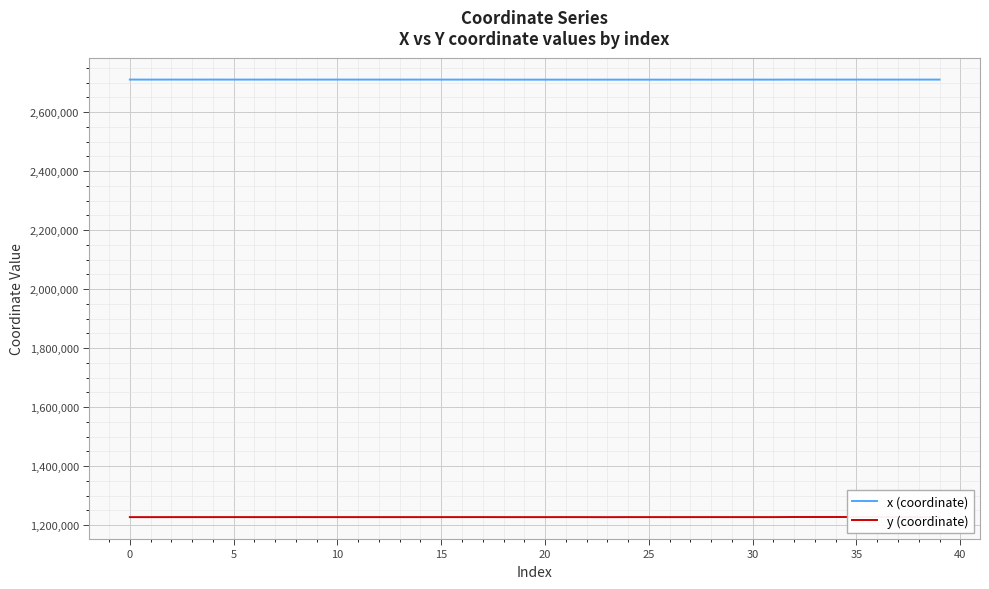

What is the lowest value of the x (coordinate) series?

2710335.3